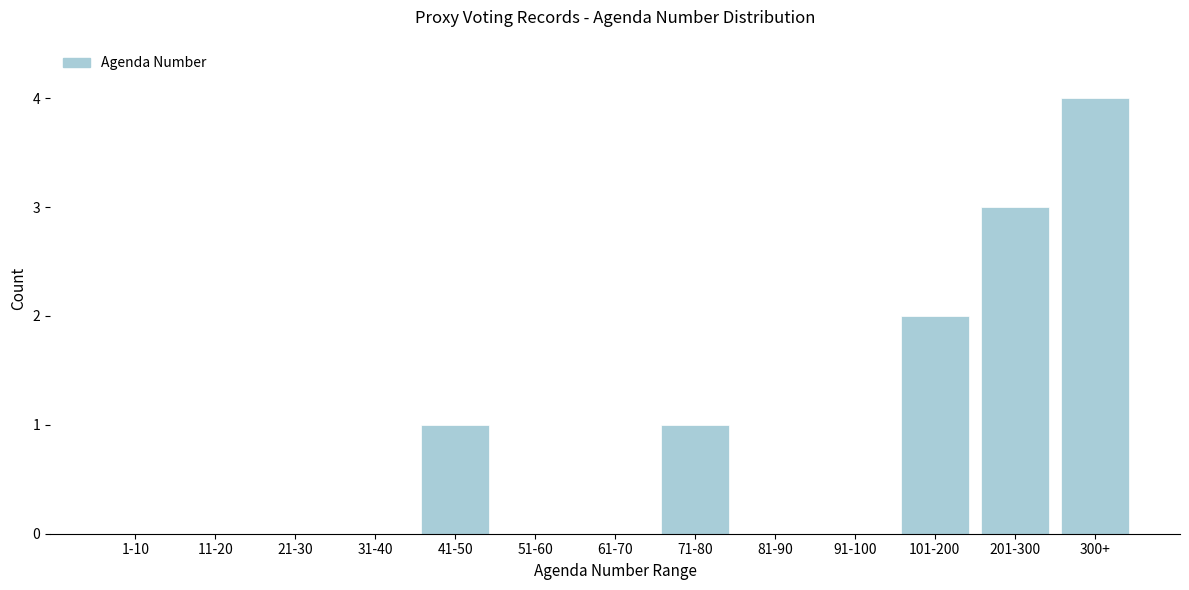

Reading left to right, transcribe all the data shown in this chart.

1-10=0	11-20=0	21-30=0	31-40=0	41-50=1	51-60=0	61-70=0	71-80=1	81-90=0	91-100=0	101-200=2	201-300=3	300+=4